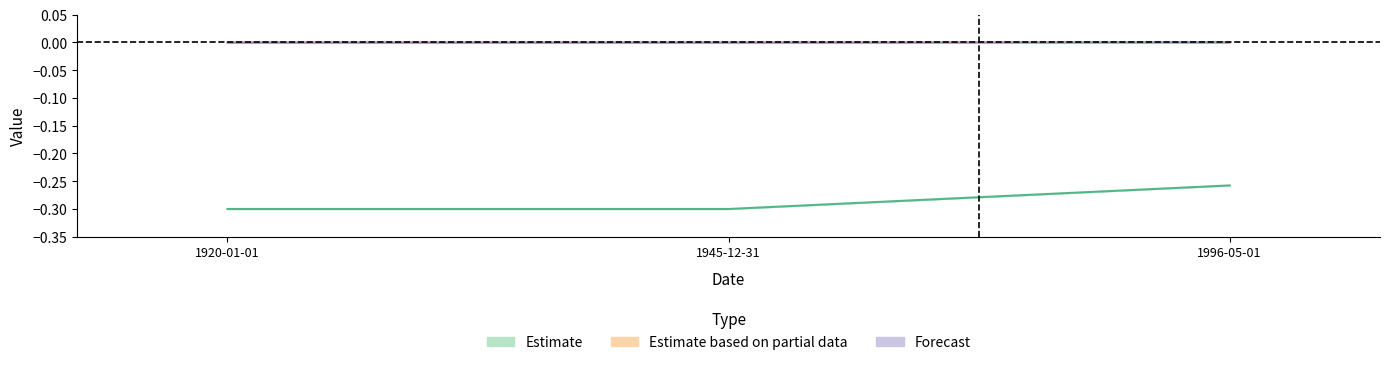

List the labels in order of Id value, smallest first.

1920-01-01, 1945-12-31, 1996-05-01